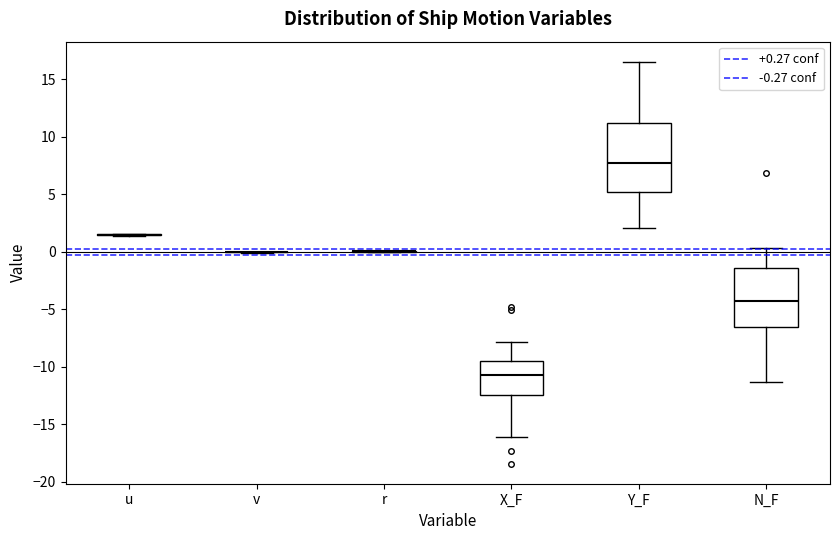

Reading left to right, read every box against the y-axis: the position of its median line, the range the box covers, and the ends of its whiskers. The values are not printed on the chart, so give them approximately, as read against the axis.

u: box collapsed to a line at 1.5, whiskers 1.5 to 1.5
v: box collapsed to a line at 0.0, whiskers 0.0 to 0.0
r: box collapsed to a line at 0.0, whiskers 0.0 to 0.0
X_F: median -11.0, box -12.5 to -9.5, whiskers -16.0 to -8.0
Y_F: median 7.5, box 5.0 to 11.0, whiskers 2.0 to 16.5
N_F: median -4.0, box -6.5 to -1.5, whiskers -11.5 to 0.5